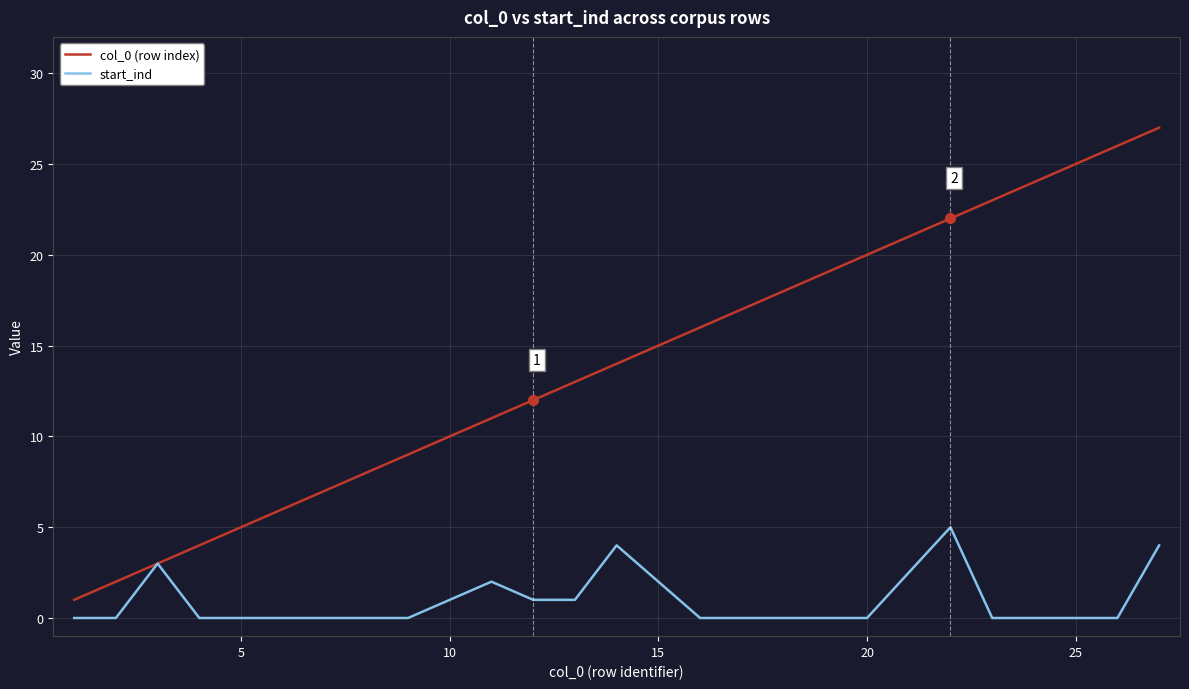

Which series has the largest total across all categories?

col_0 (row index)